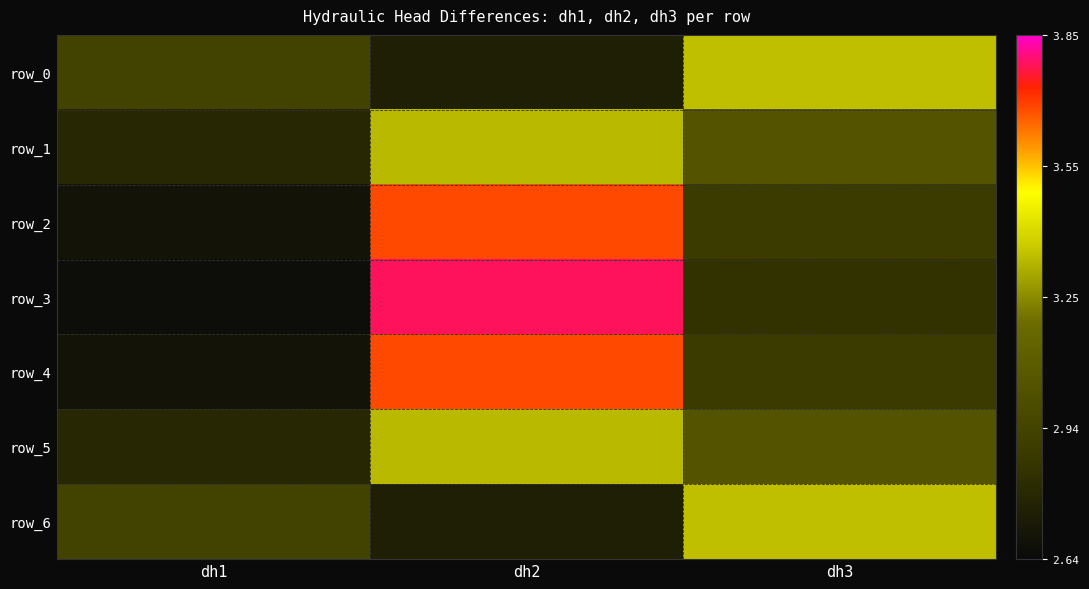

Reading left to right, what are all the values shown in this chart?

row_0: dh1=2.9	dh2=2.7	dh3=3.3
row_1: dh1=2.8	dh2=3.3	dh3=3.0
row_2: dh1=2.7	dh2=3.7	dh3=2.9
row_3: dh1=2.7	dh2=3.8	dh3=2.8
row_4: dh1=2.7	dh2=3.7	dh3=2.9
row_5: dh1=2.8	dh2=3.3	dh3=3.0
row_6: dh1=2.9	dh2=2.7	dh3=3.3